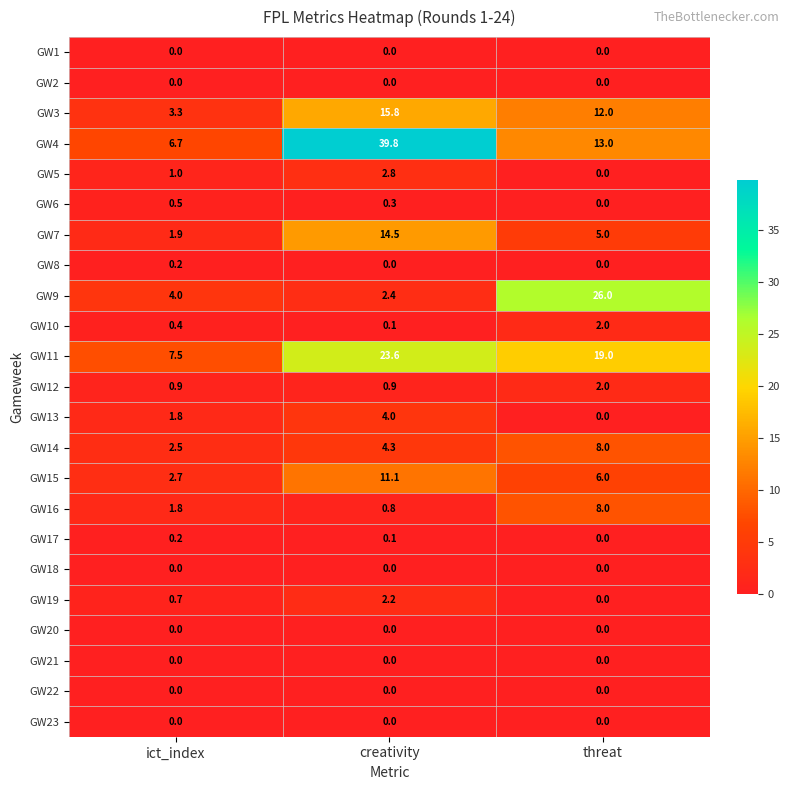

How many data points does each series have?

3